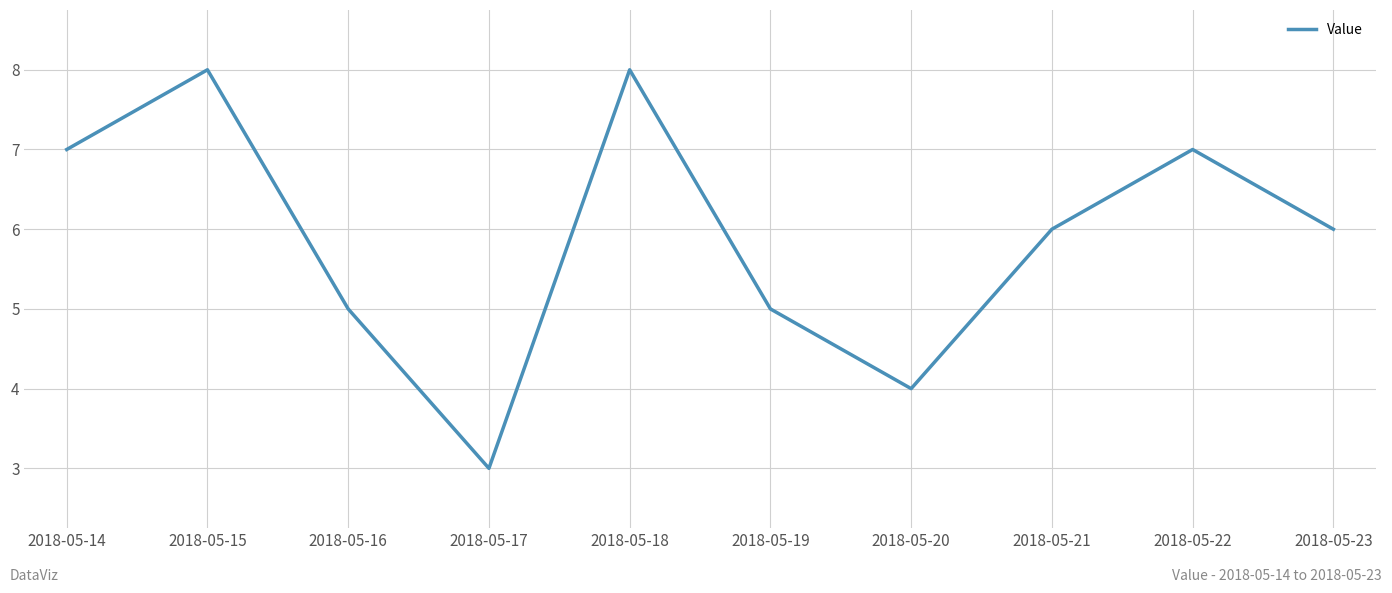

Count the number of categories in the chart.

10